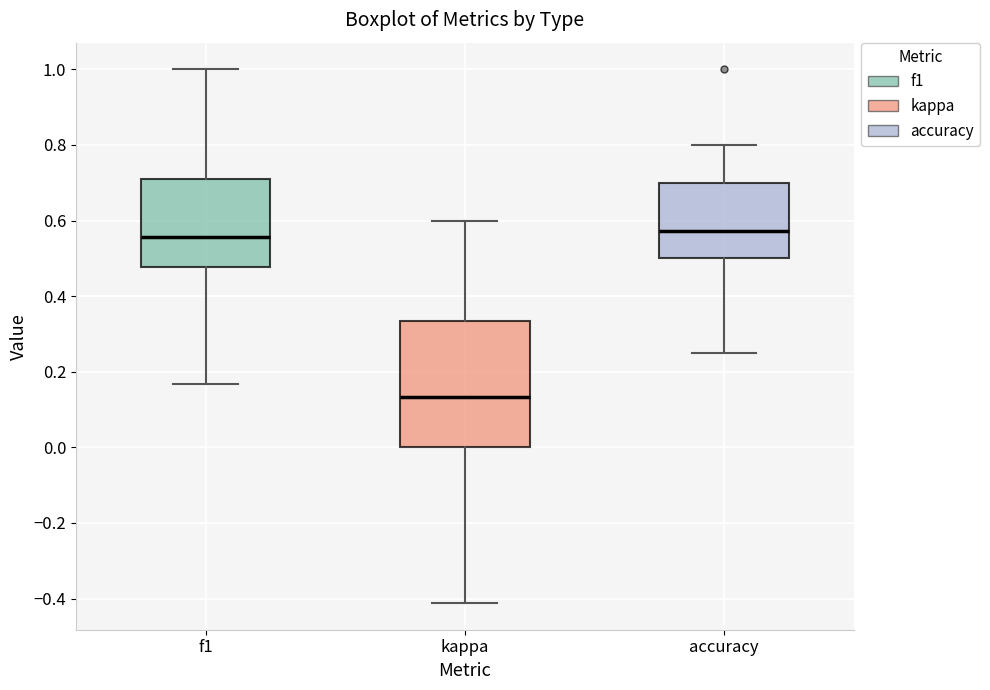

Reading left to right, transcribe this box plot: for each box, give where its median line is, the range the box spans, and where its two whiskers end, as read against the y-axis. The values are not printed on the chart, so give them approximately, as read against the axis.

f1: median 0.56, box 0.48 to 0.70, whiskers 0.16 to 1.00
kappa: median 0.14, box 0.00 to 0.34, whiskers -0.42 to 0.60
accuracy: median 0.58, box 0.50 to 0.70, whiskers 0.26 to 0.80